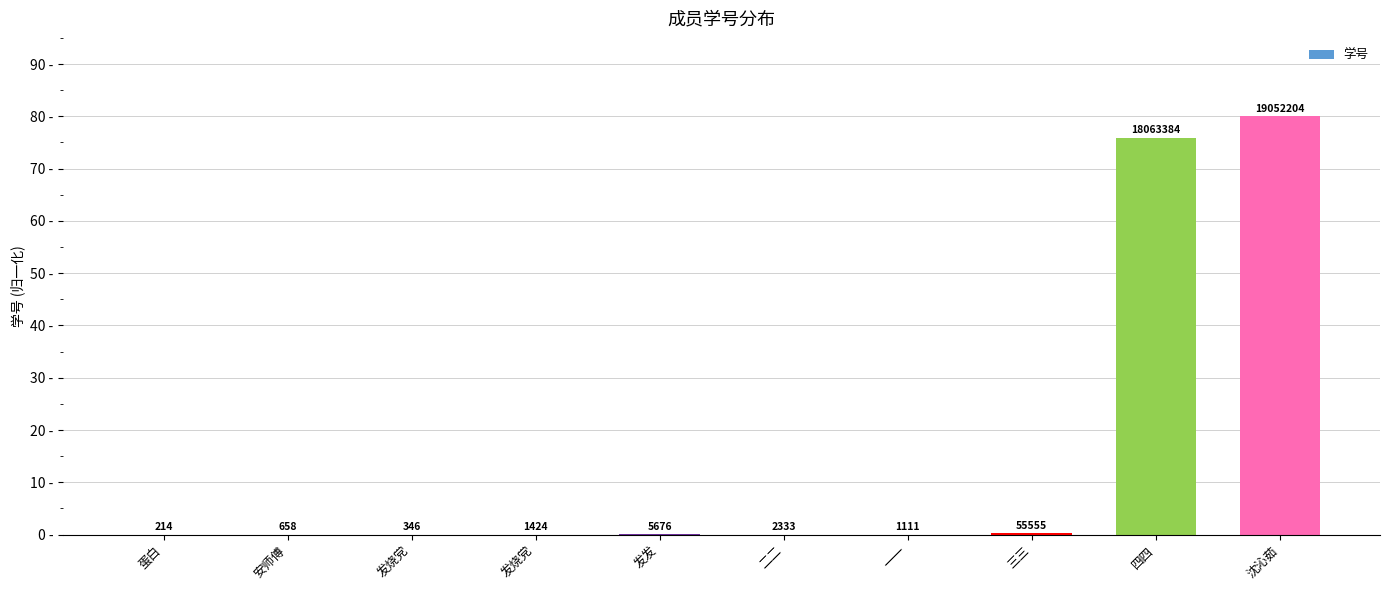

List the labels in order of value, largest first.

沈沁茹, 四四, 三三, 发发, 二二, 发烧党, 一一, 安师傅, 发烧党, 蛋白